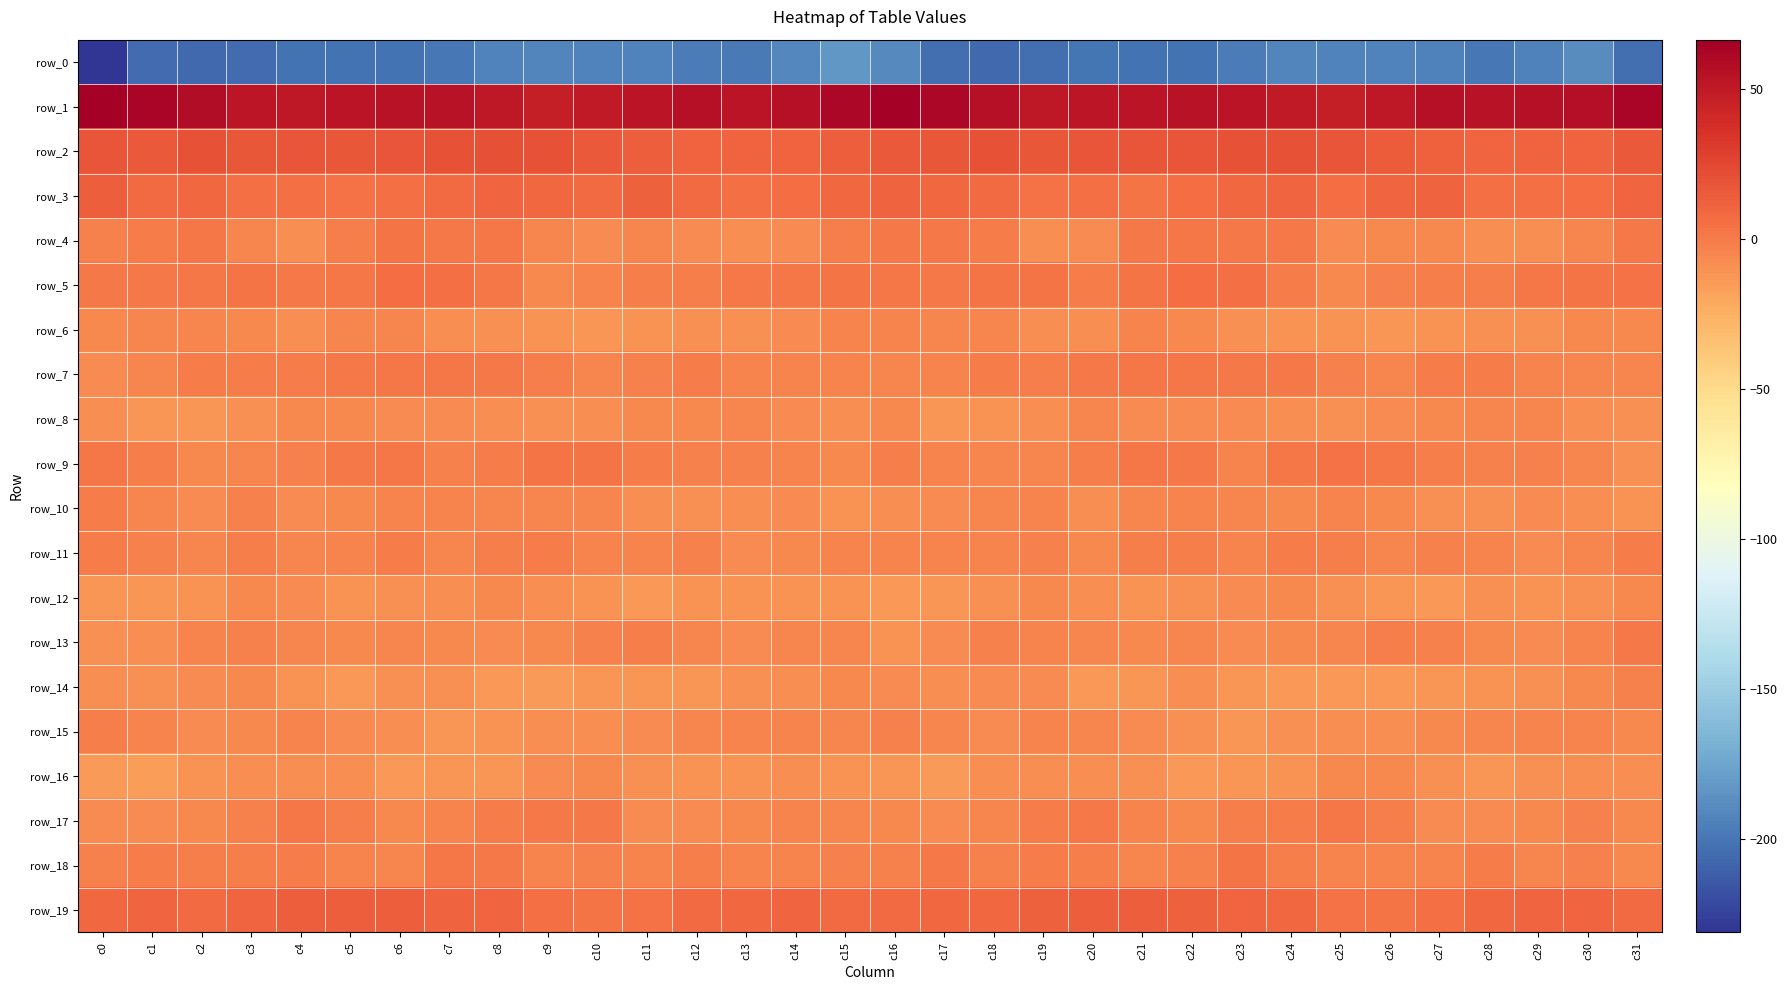

What is the maximum value for row_5?

6.1